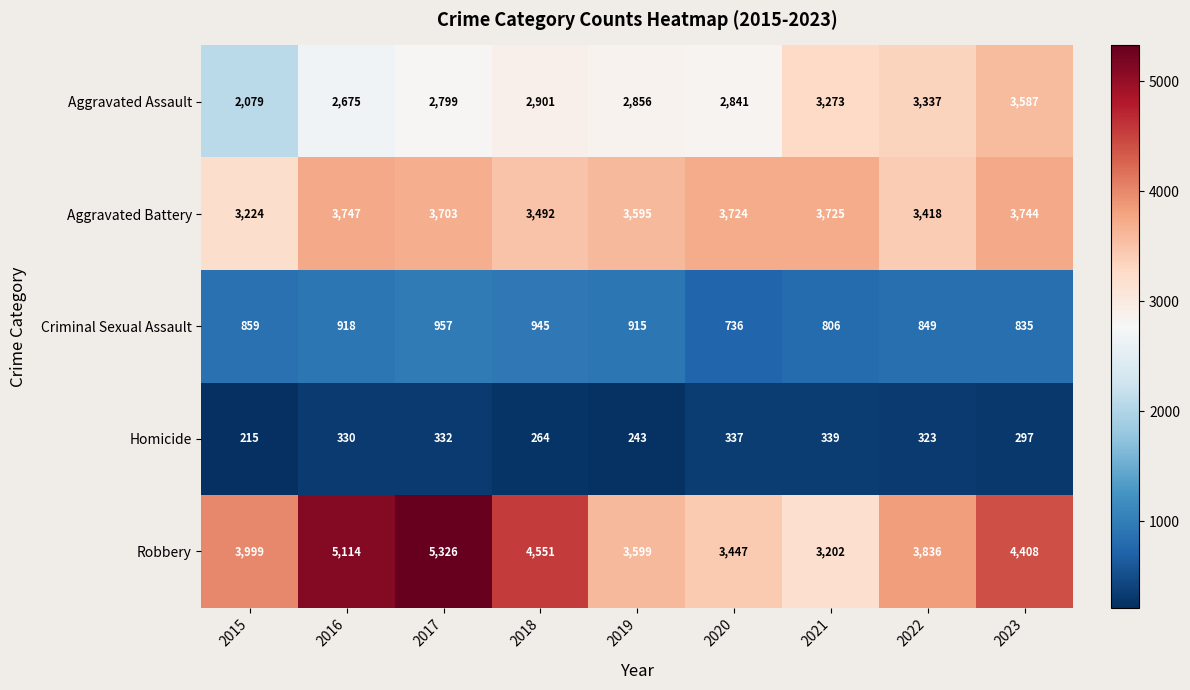

What is the greatest value displayed?

5326